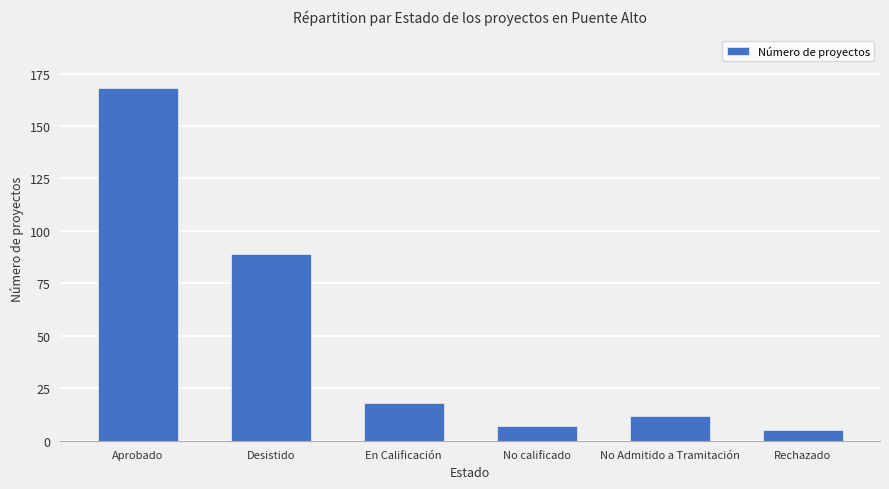

What is the smallest value displayed?

5